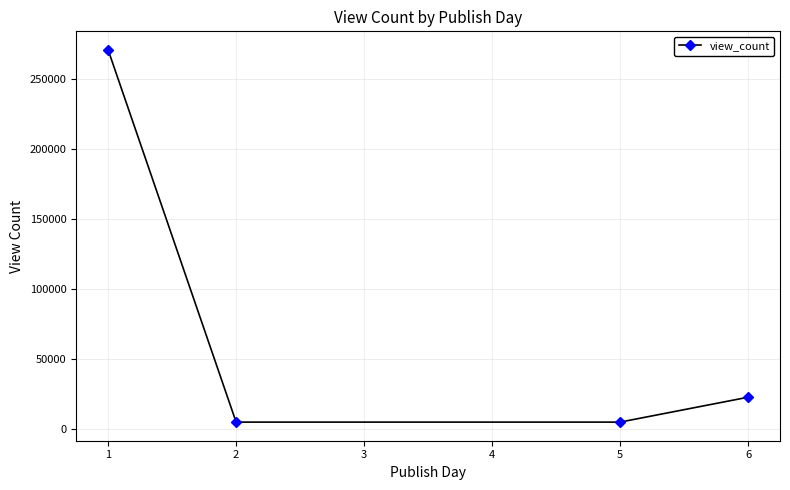

How many points are lower than both their immediate neighbors (excluding endpoints)?

1